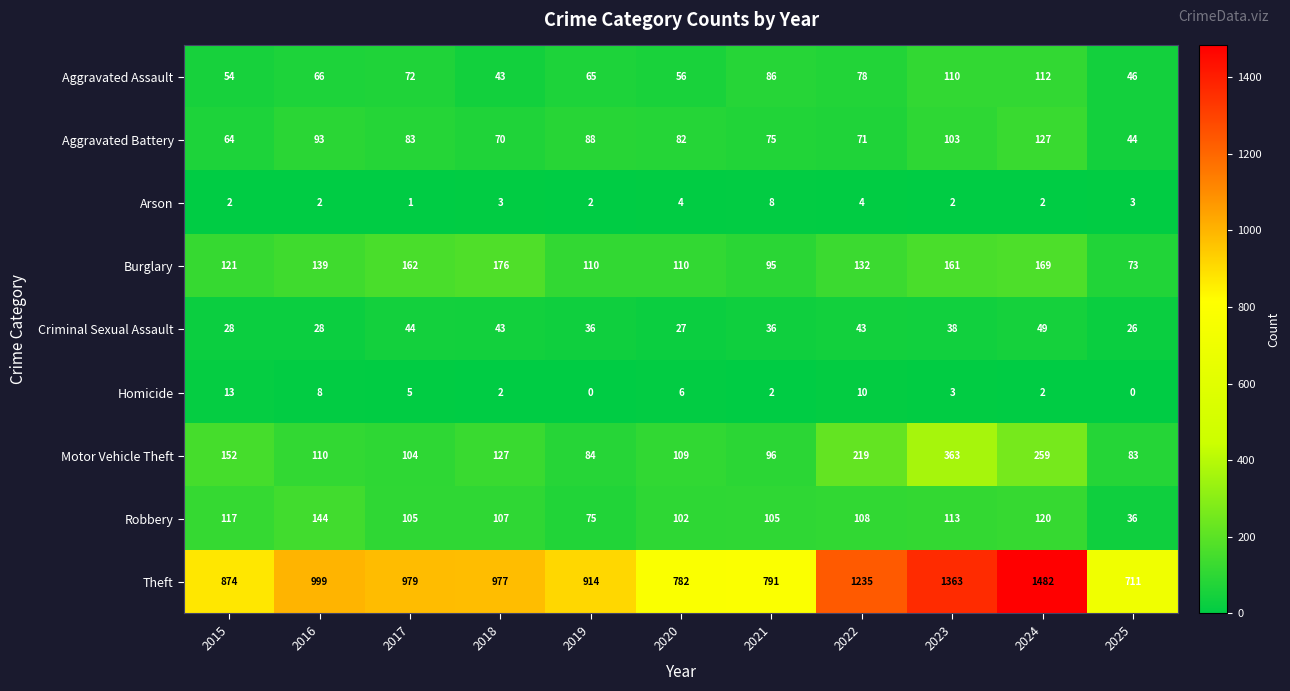

What is the average value of the Robbery series?

103